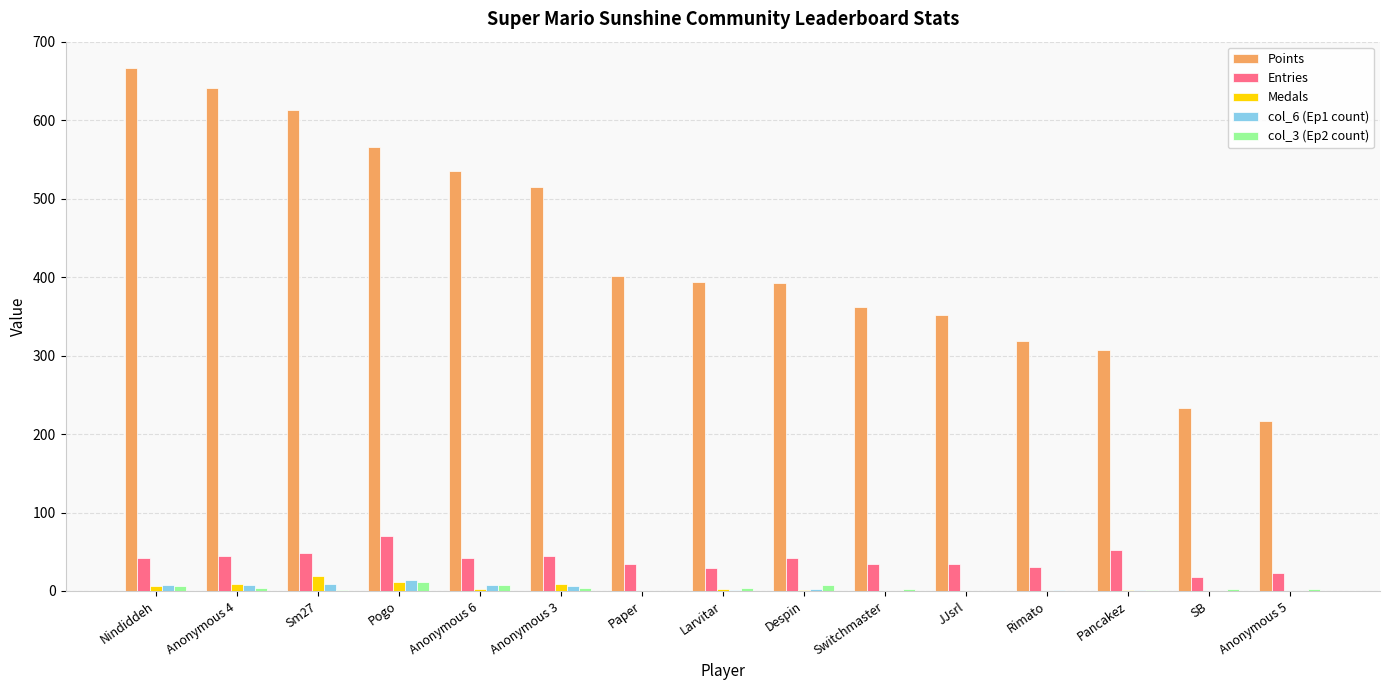

How many data points does each series have?

15